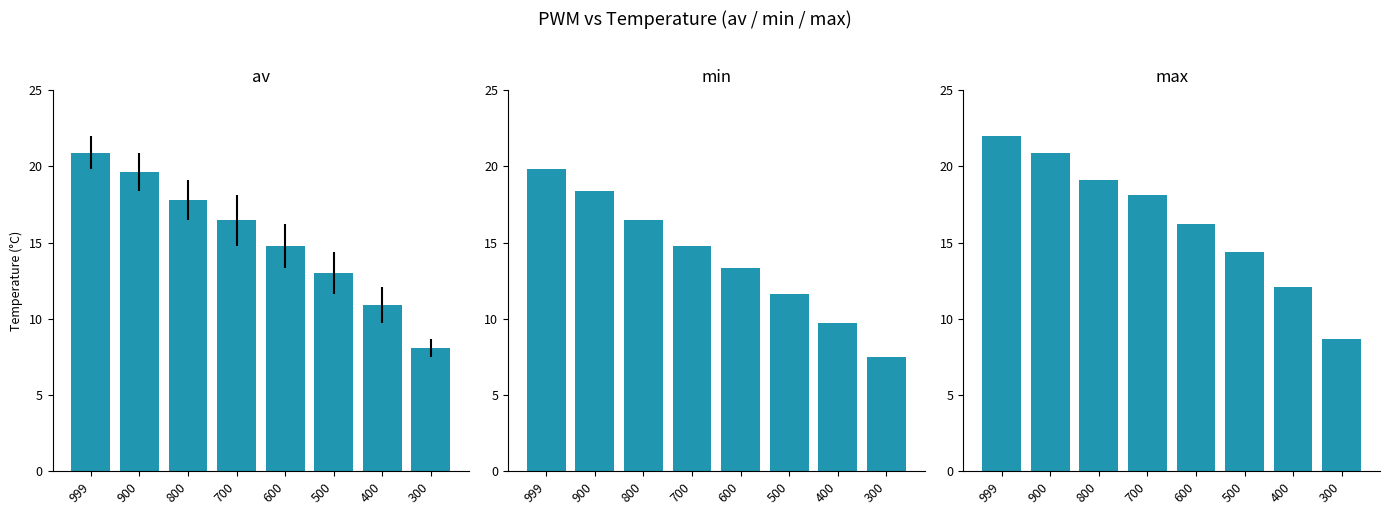

Which category has the highest value in the av series?

999